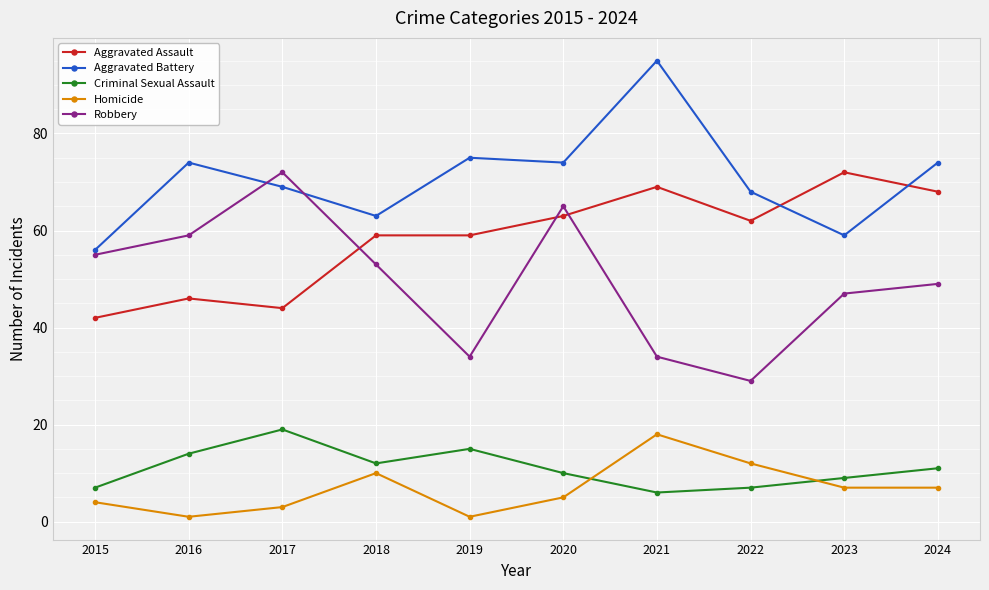

What is the value of the Robbery point at the 8th from the left?

29